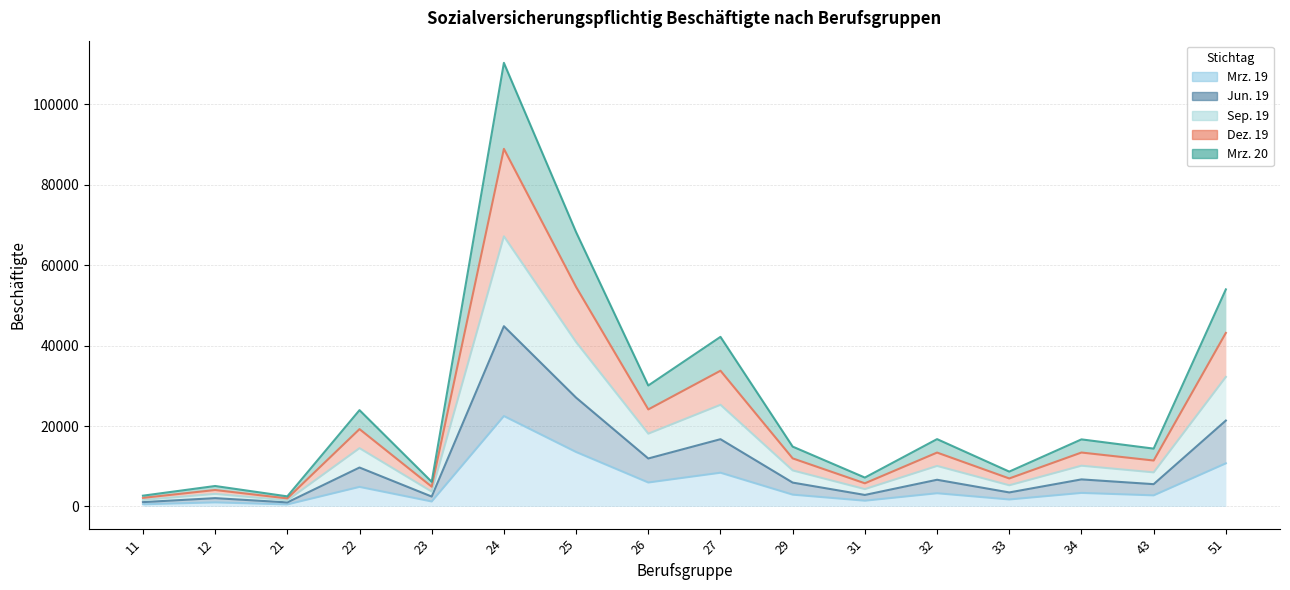

True or false: Dez. 19 and Jun. 19 cross at least once.

False